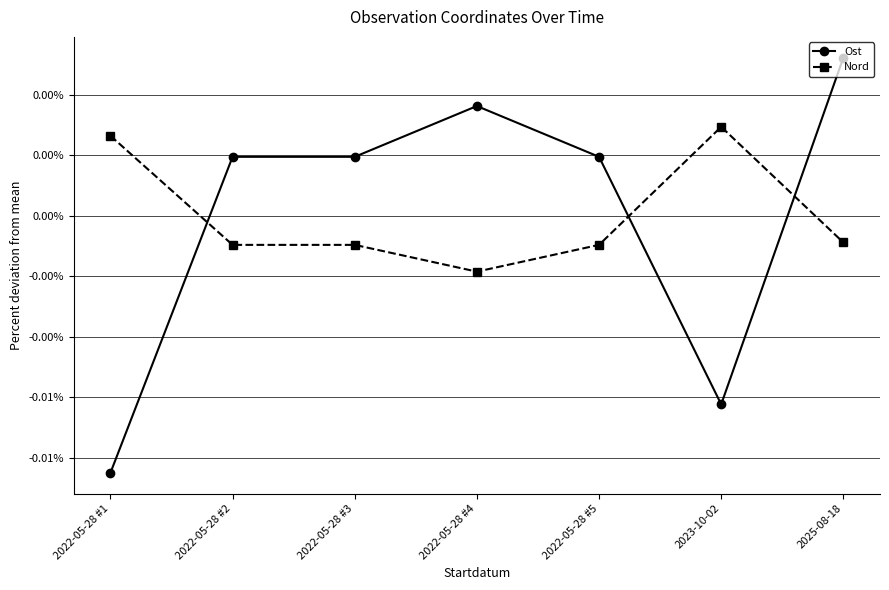

Rank the series by their average value, from highest to lowest.

Nord, Ost